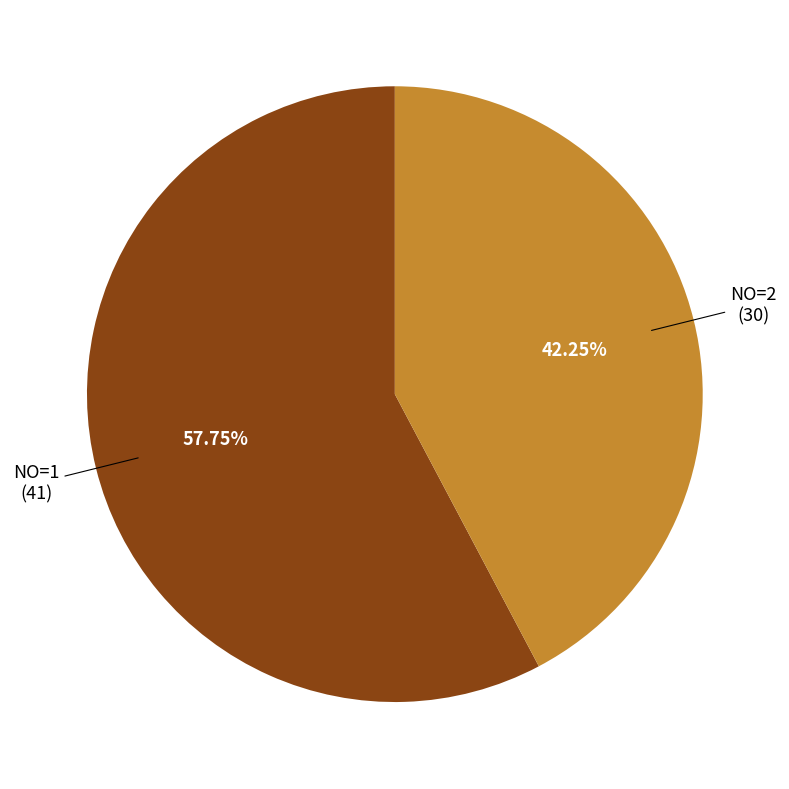

Does any single category account for the majority?

Yes